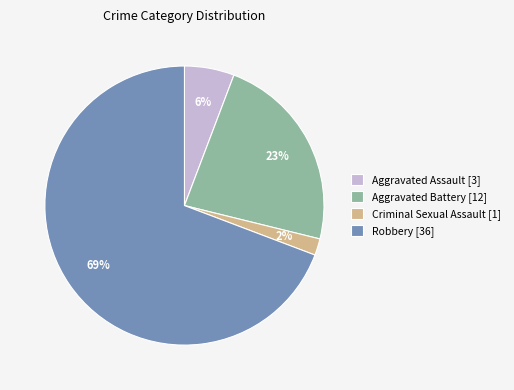

What percentage is the Robbery slice, to the nearest percent?

69%